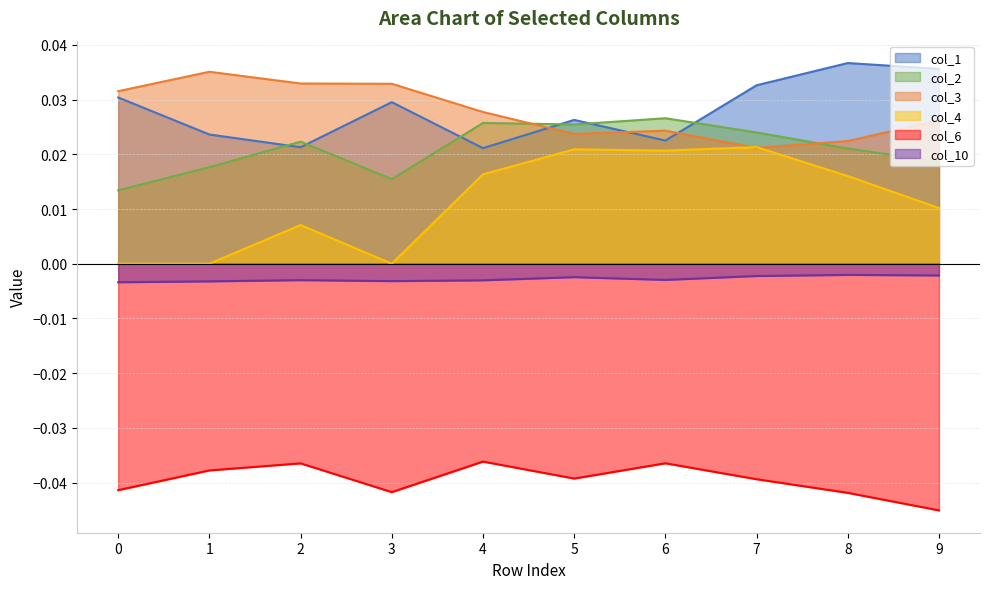

How many categories are shown in the chart?

10